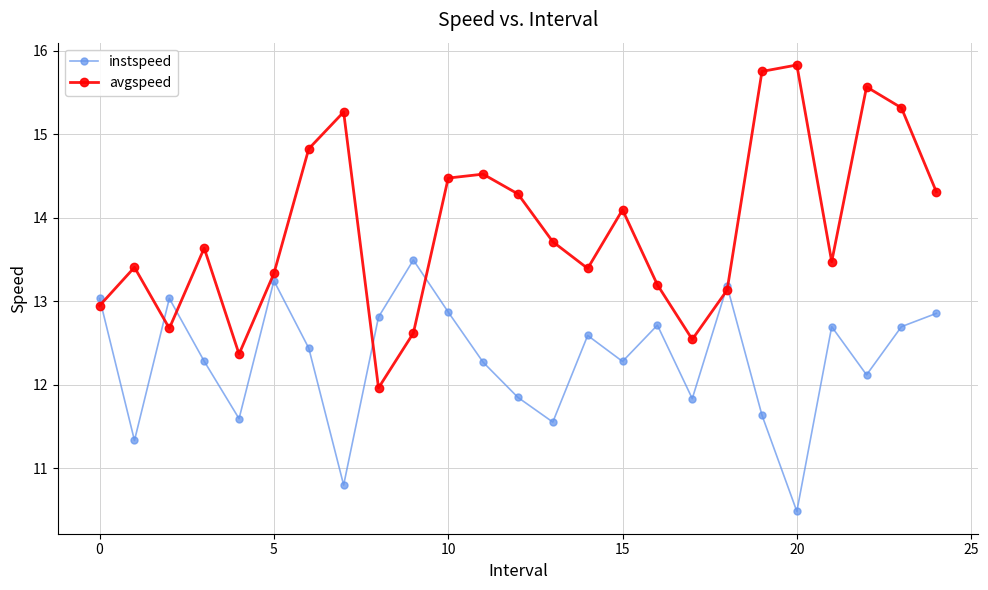

What is the smallest value displayed?

10.5